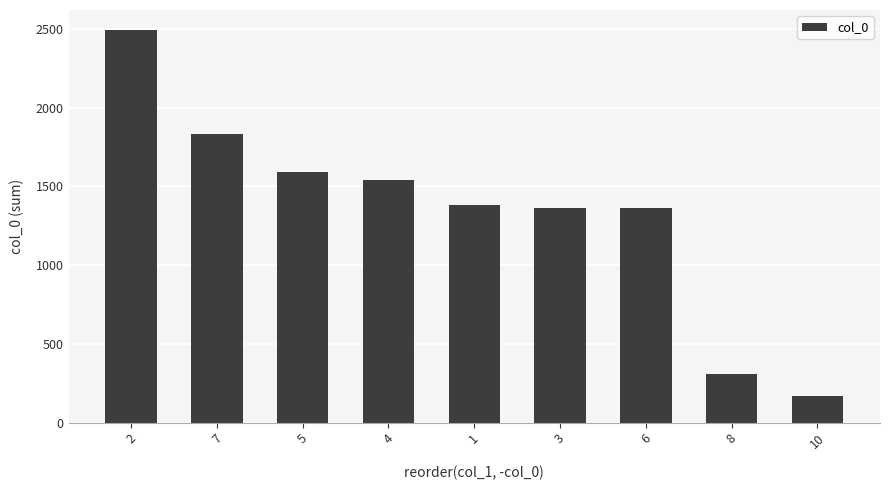

What is the label of the 8th bar from the right?

7